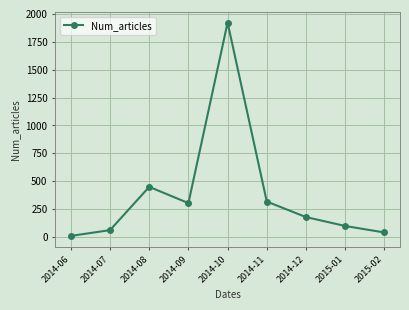

What is the value of the 7th point from the left?

178